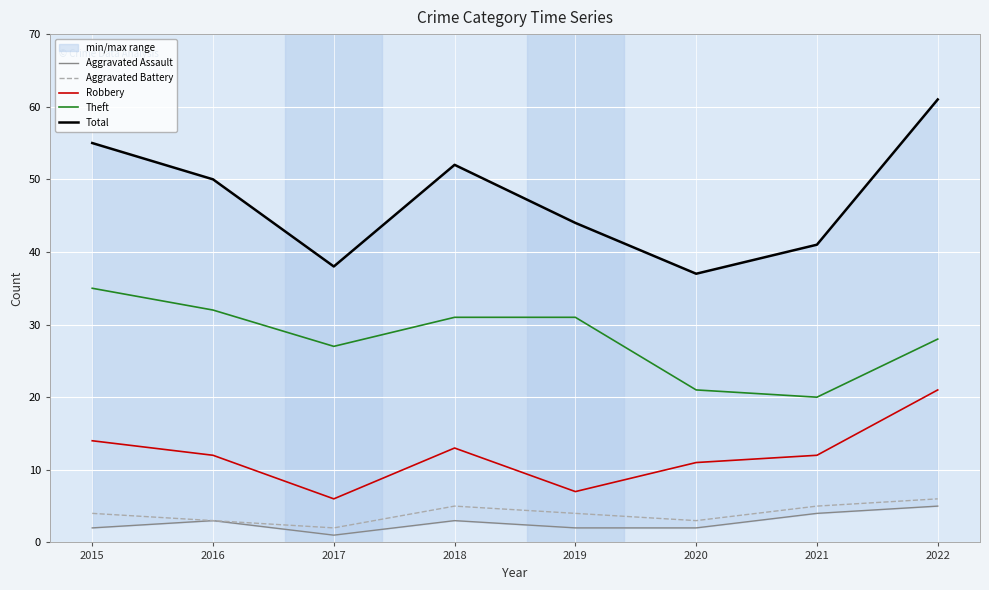

Is it true that Robbery equals 35 at 2022?

False